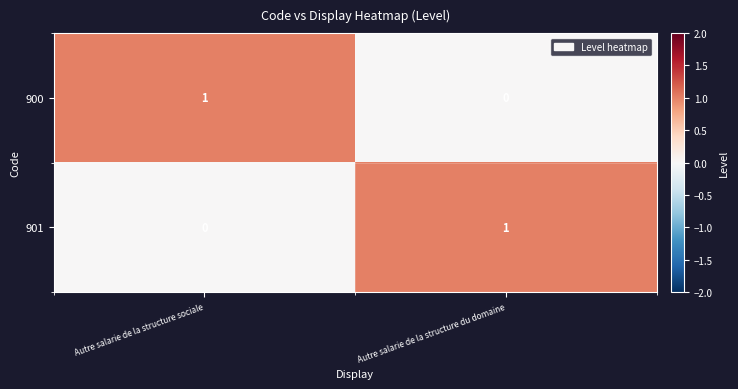

At which label does 901 reach its minimum?

Autre salarie de la structure sociale